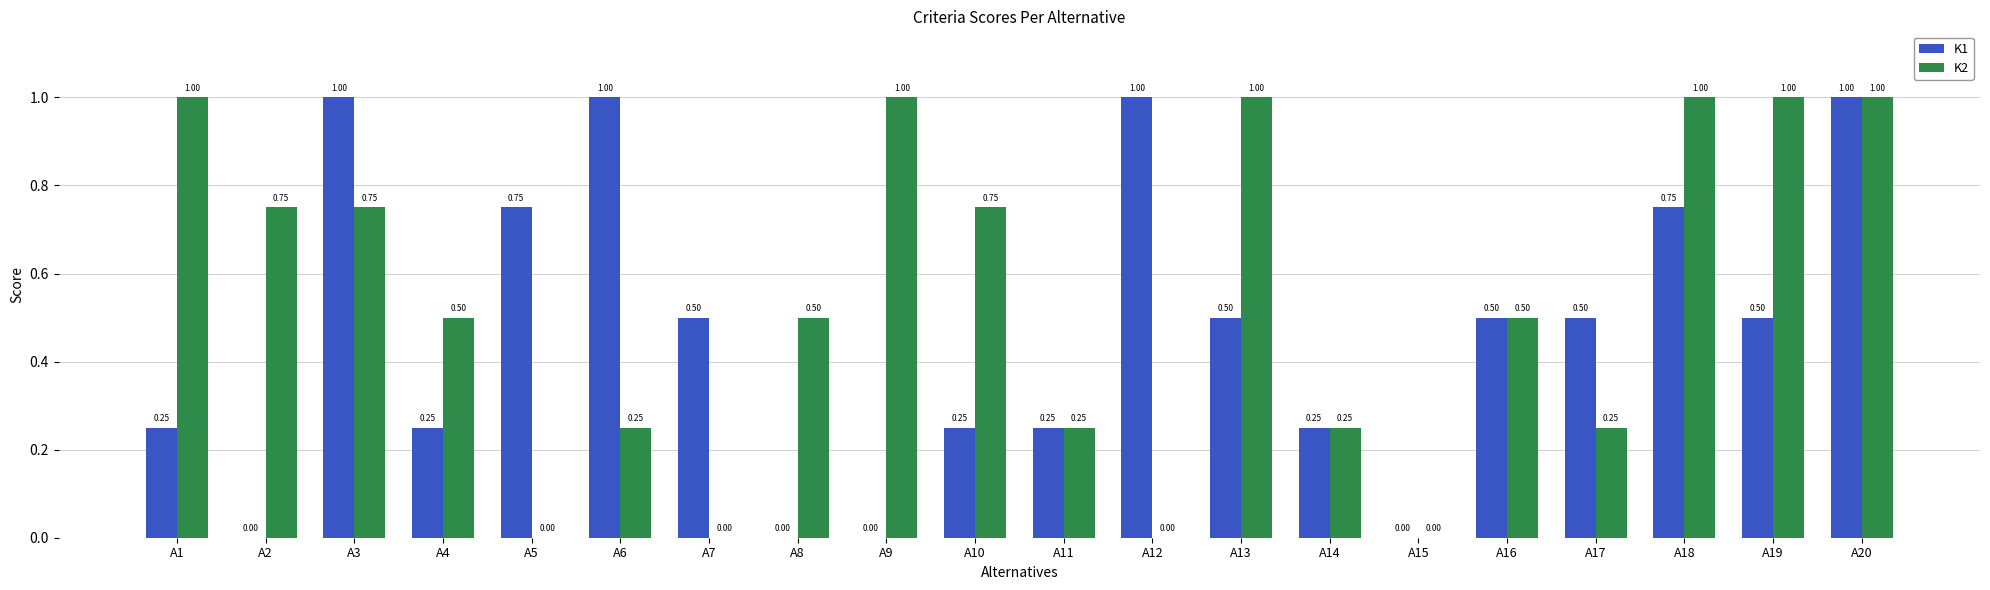

At which category is the sum across all series the highest?

A20